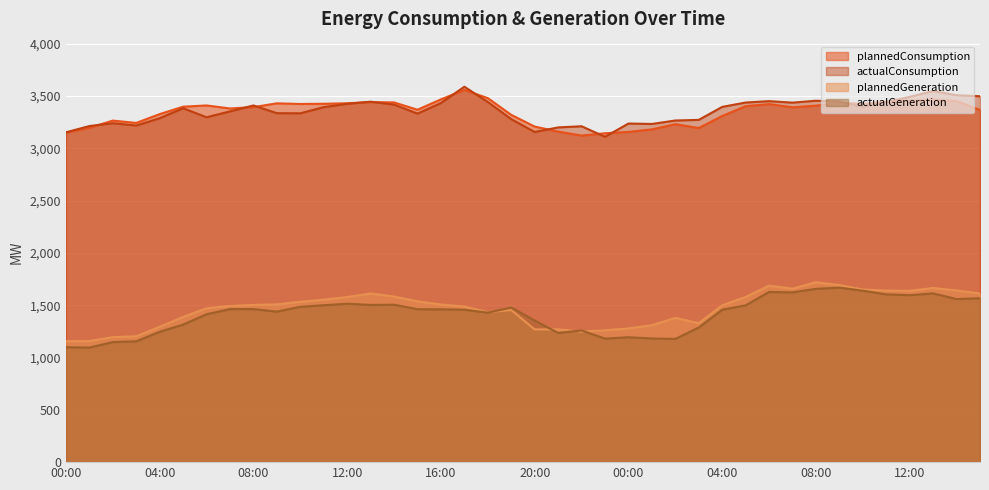

What is the total value across all series at 05:00?

9484